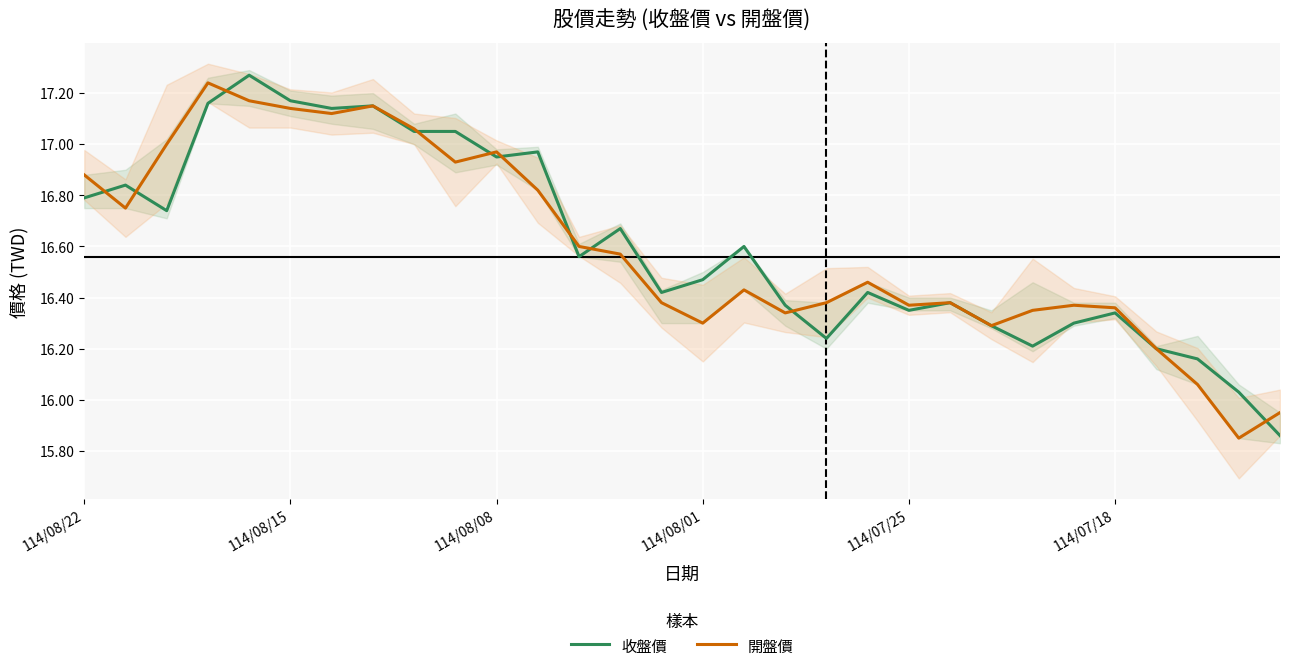

What is the difference between the maximum and minimum values in the 開盤價 series?

1.4